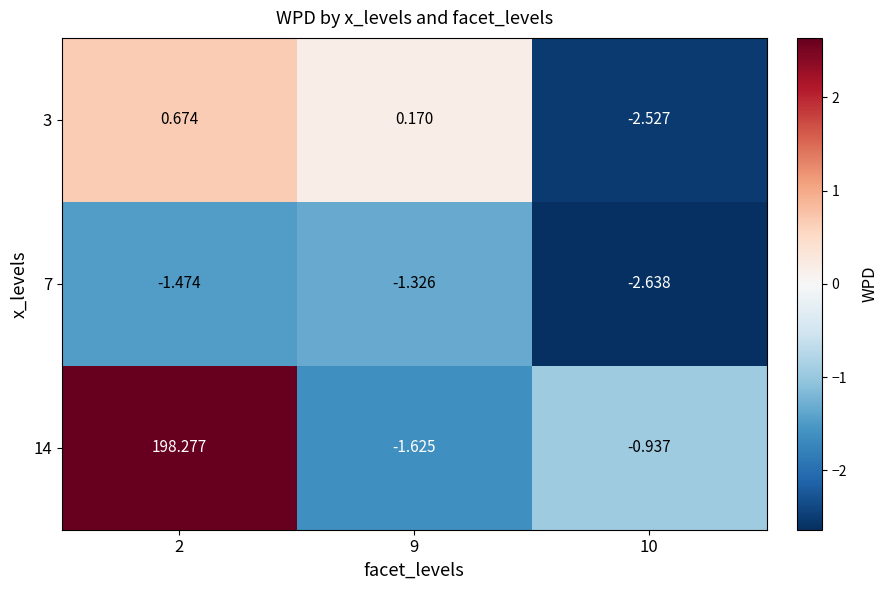

Is the value of 14 at 10 greater than the value of 7 at 9?

Yes